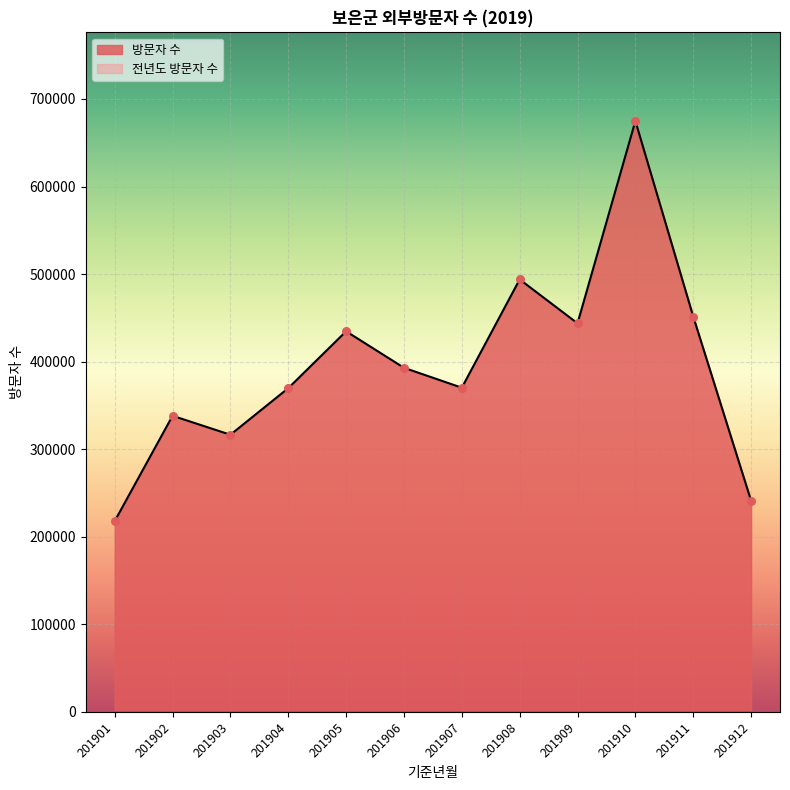

Which has a higher value, 201901 or 201906?

201906